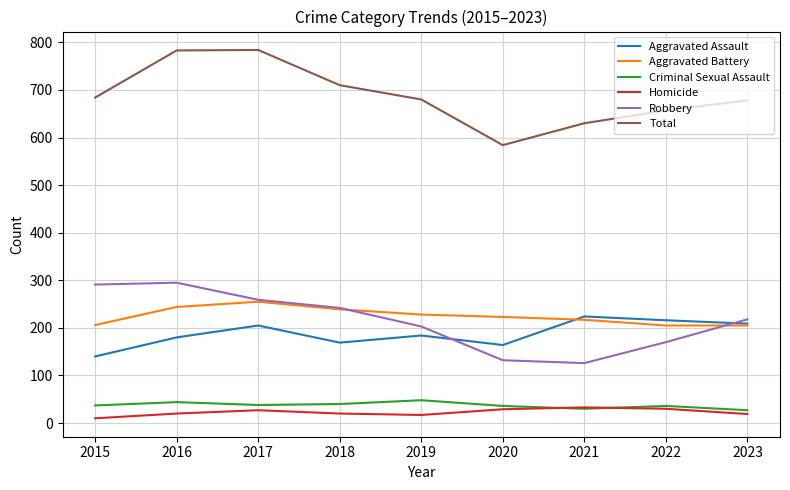

True or false: Criminal Sexual Assault has a value of 63 at 2022.

False